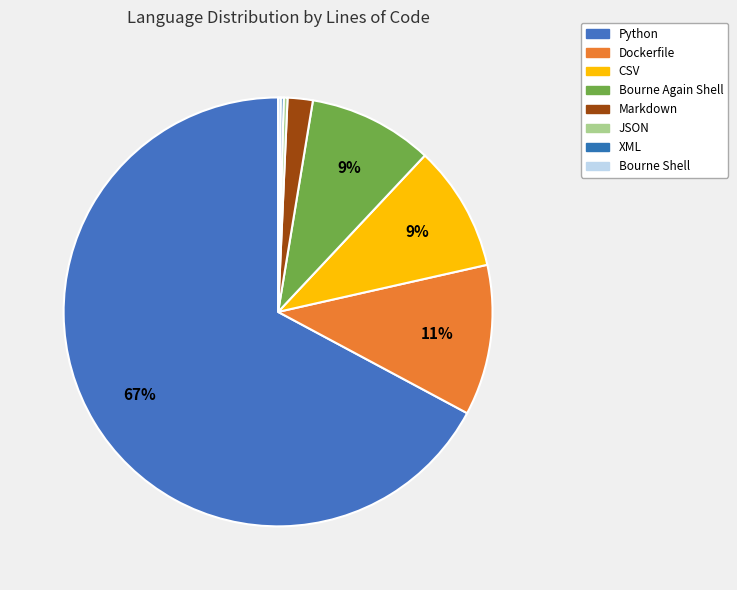

True or false: Bourne Shell accounts for 10% of the total.

False